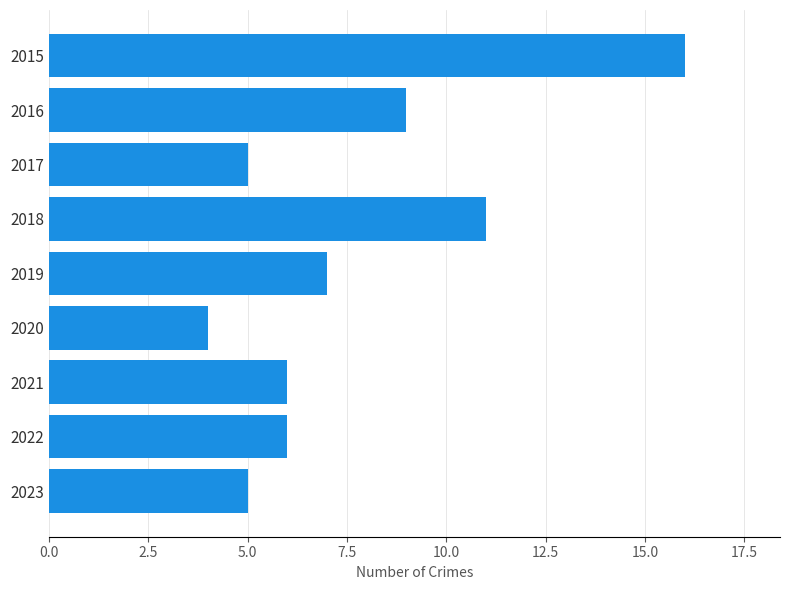

Is it true that the value at 2017 is 2?

False